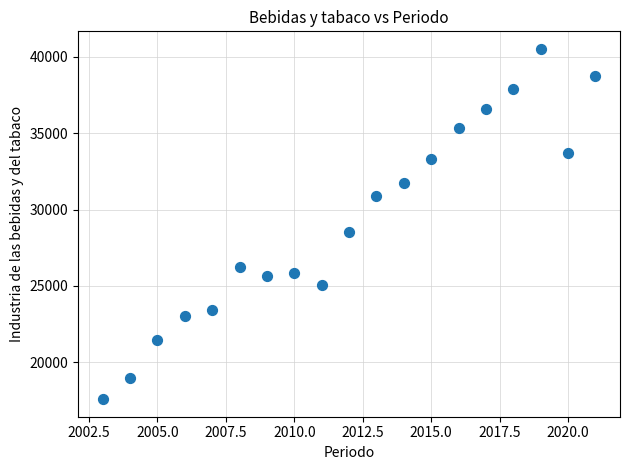

What is the range of Y values (max minus min)?

22952.7